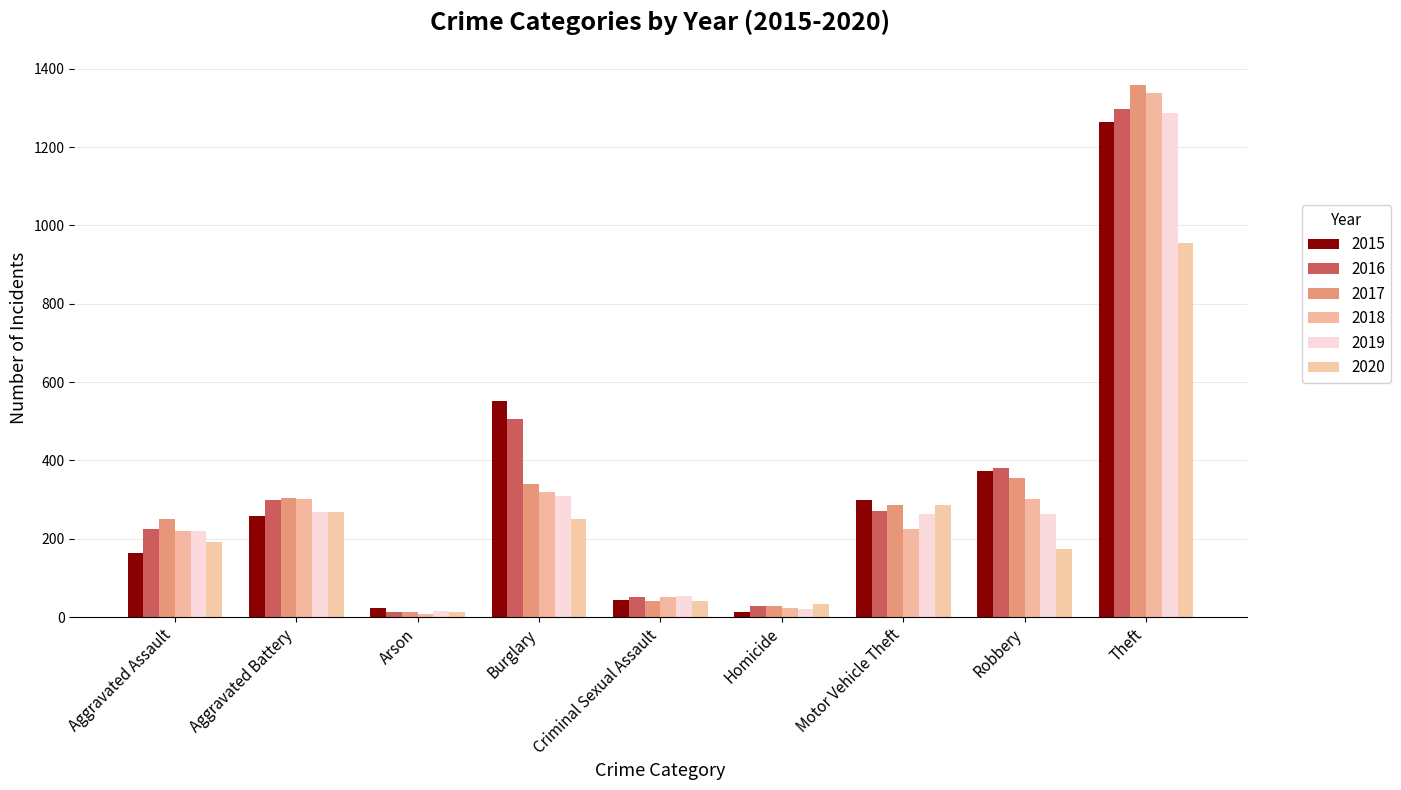

Which series has the widest spread of values?

2017